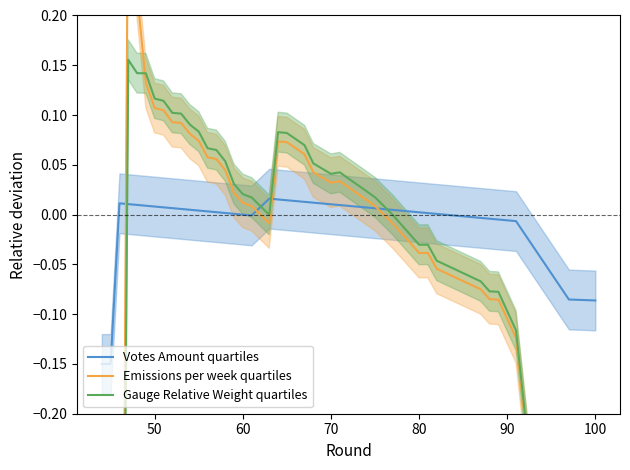

Rank the series by their maximum value, from lowest to highest.

Votes Amount quartiles, Gauge Relative Weight quartiles, Emissions per week quartiles